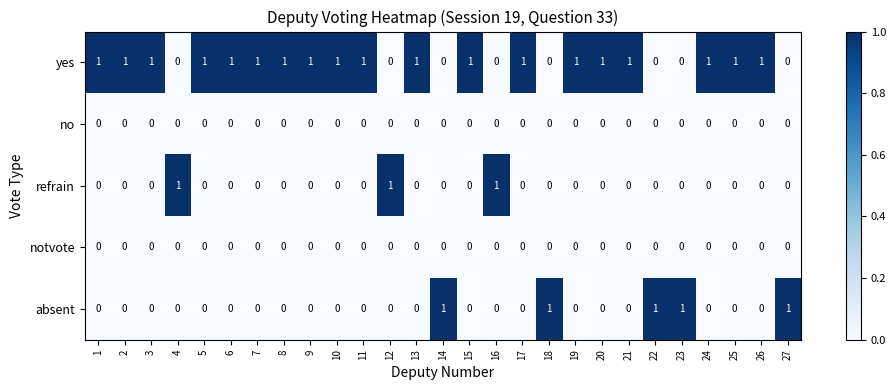

True or false: no has a value of 0 at 1.

True